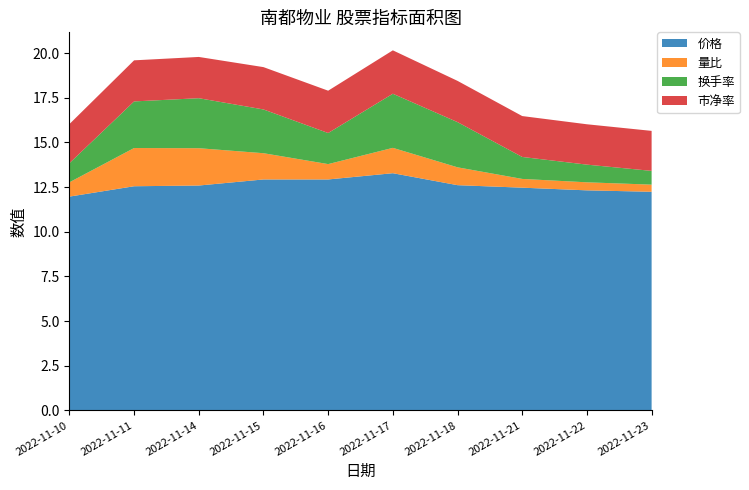

Reading left to right, transcribe all the data shown in this chart.

价格: 2022-11-10=12.0	2022-11-11=12.6	2022-11-14=12.6	2022-11-15=12.9	2022-11-16=12.9	2022-11-17=13.3	2022-11-18=12.6	2022-11-21=12.5	2022-11-22=12.3	2022-11-23=12.2
量比: 2022-11-10=0.8	2022-11-11=2.1	2022-11-14=2.1	2022-11-15=1.5	2022-11-16=0.9	2022-11-17=1.4	2022-11-18=1.0	2022-11-21=0.5	2022-11-22=0.5	2022-11-23=0.4
换手率: 2022-11-10=1.1	2022-11-11=2.6	2022-11-14=2.8	2022-11-15=2.5	2022-11-16=1.7	2022-11-17=3.0	2022-11-18=2.5	2022-11-21=1.2	2022-11-22=1.0	2022-11-23=0.8
市净率: 2022-11-10=2.2	2022-11-11=2.3	2022-11-14=2.3	2022-11-15=2.4	2022-11-16=2.4	2022-11-17=2.4	2022-11-18=2.3	2022-11-21=2.3	2022-11-22=2.3	2022-11-23=2.2